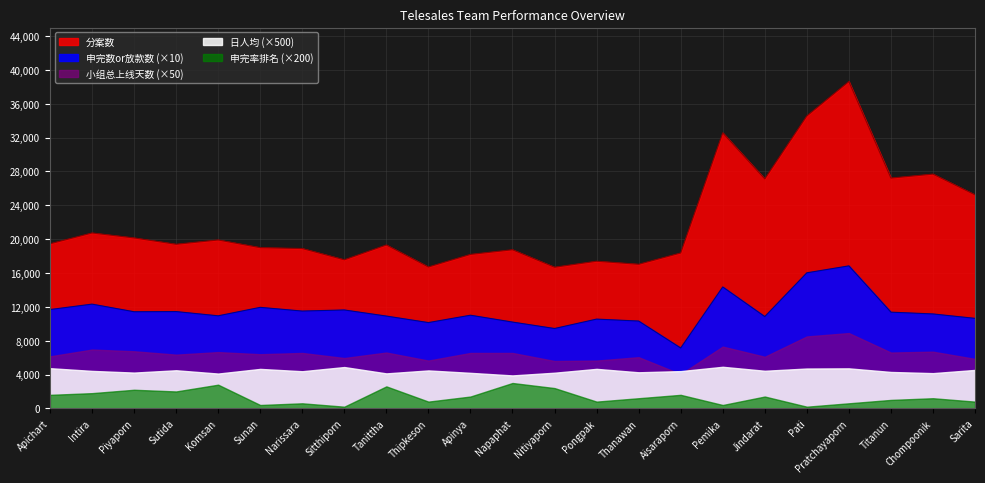

What is the approximate value of 申完数or放款数 at Sunan?

1194.0